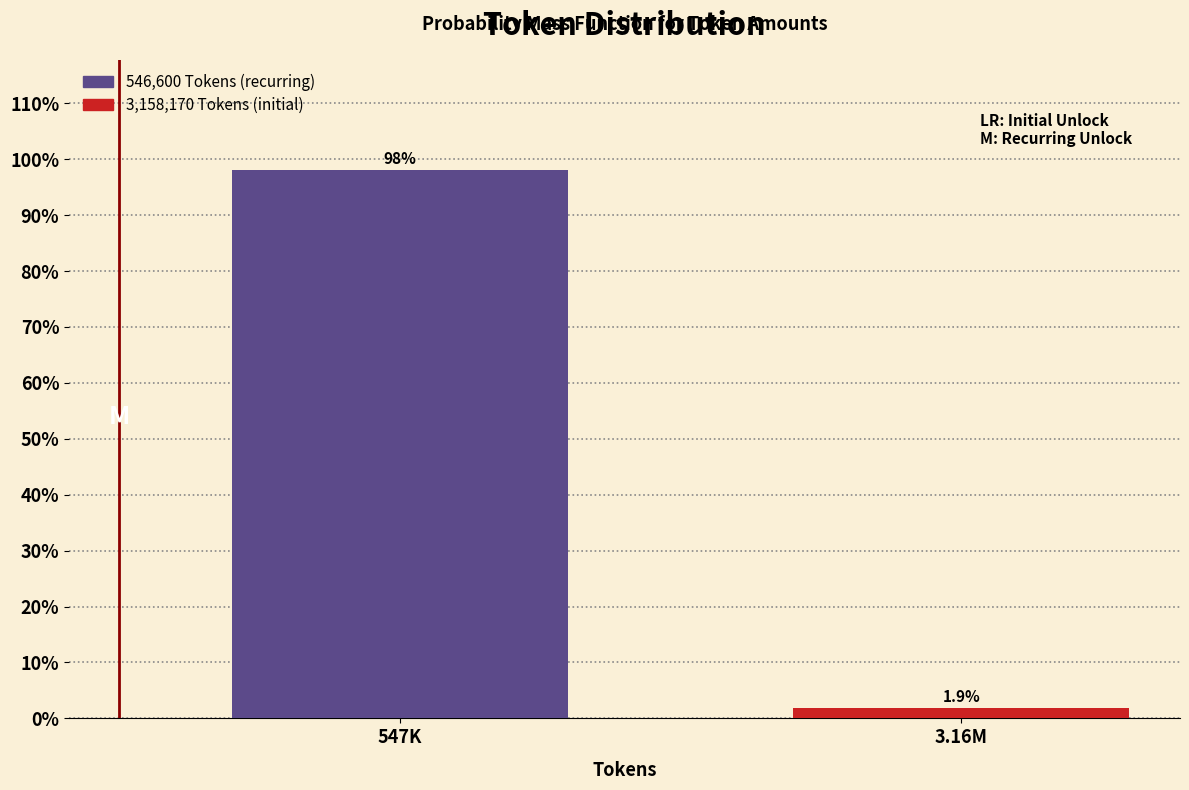

Reading left to right, what are all the values shown in this chart?

547K=98.1	3.16M=1.9